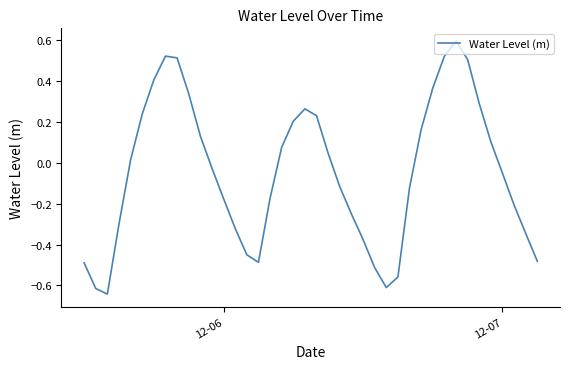

Reading left to right, extract all data points from this chart.

-0.5	-0.6	-0.6	-0.3	0.0	0.2	0.4	0.5	0.5	0.3	0.1	-0.0	-0.2	-0.3	-0.4	-0.5	-0.2	0.1	0.2	0.3	0.2	0.0	-0.1	-0.3	-0.4	-0.5	-0.6	-0.6	-0.1	0.2	0.4	0.5	0.6	0.5	0.3	0.1	-0.1	-0.2	-0.3	-0.5